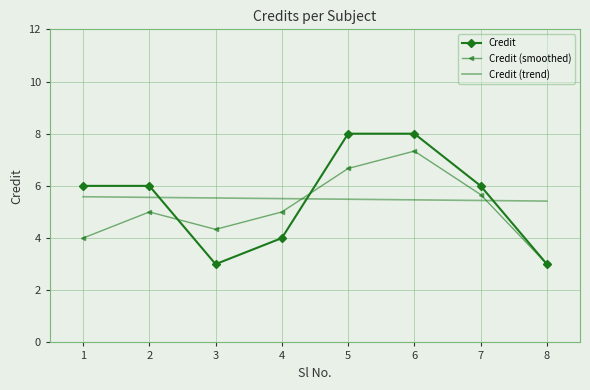

What is the minimum value for Credit (trend)?

5.4